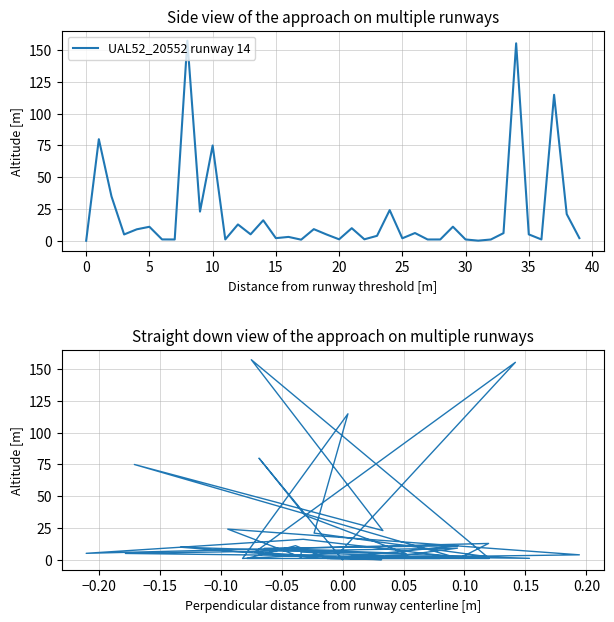

True or false: col_2 perpendicular has a value of 16.1 at 14.

True